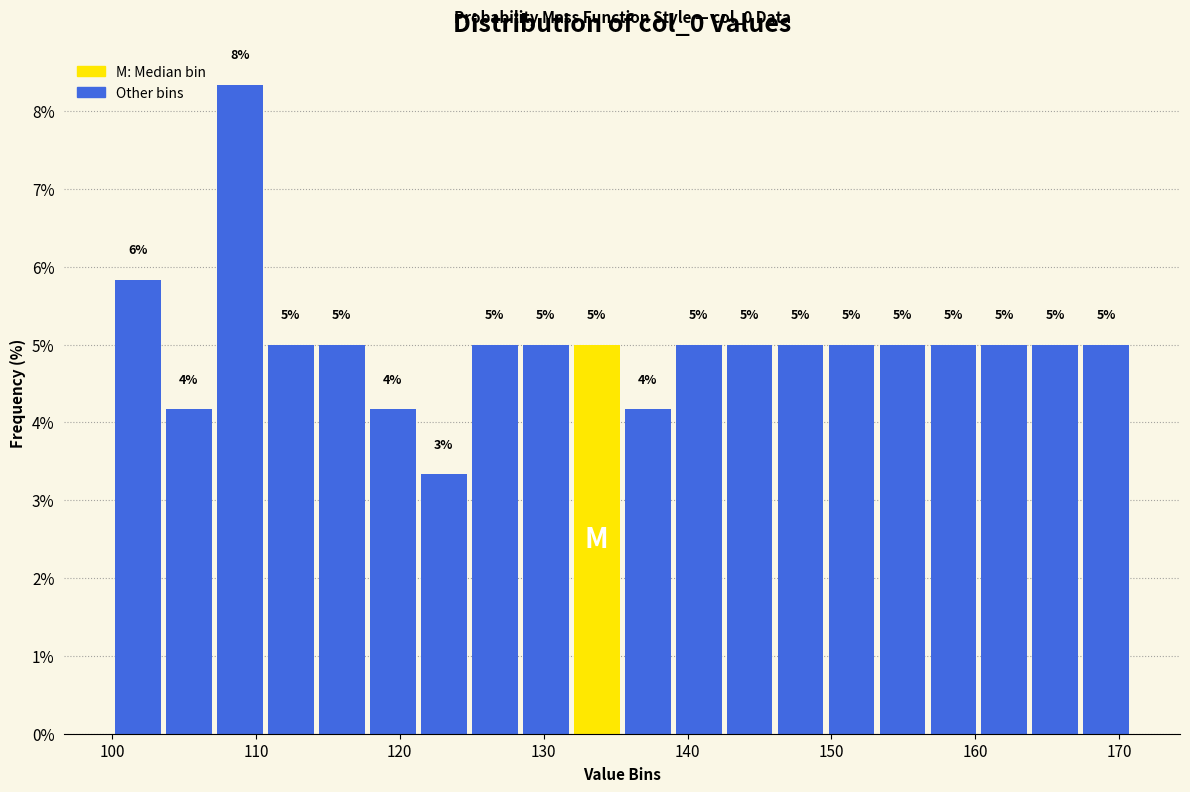

Around what value on the x-axis is the tallest bar? Give the approximate position of its centre, as read against the axis.

109